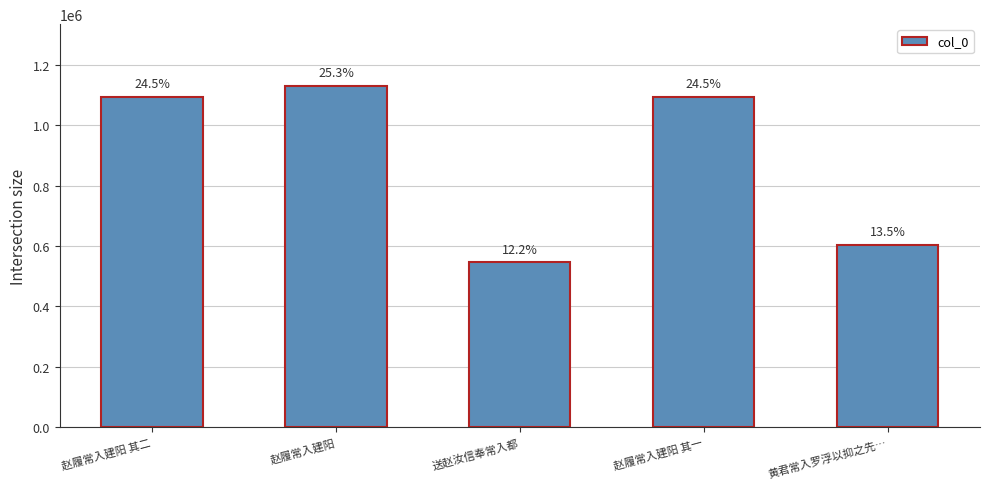

What is the sum of the values at 赵履常入建阳 and 赵履常入建阳 其一?

2223833